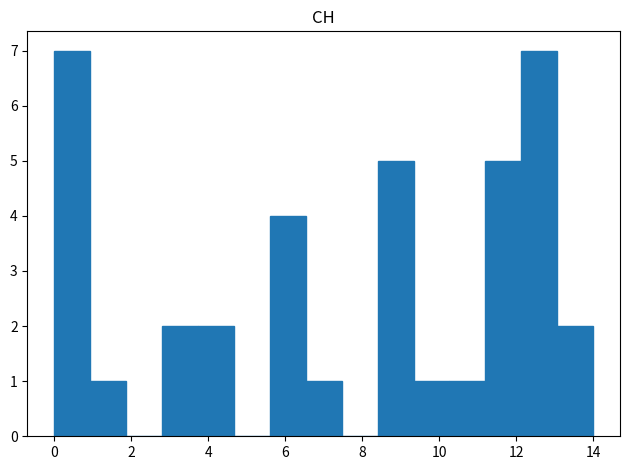

How tall is the bar that spans 10.2 to 11.2 on the x-axis? Neither the bar edges nor the heights are printed on the chart, so give them approximately, as read against the axes.

1